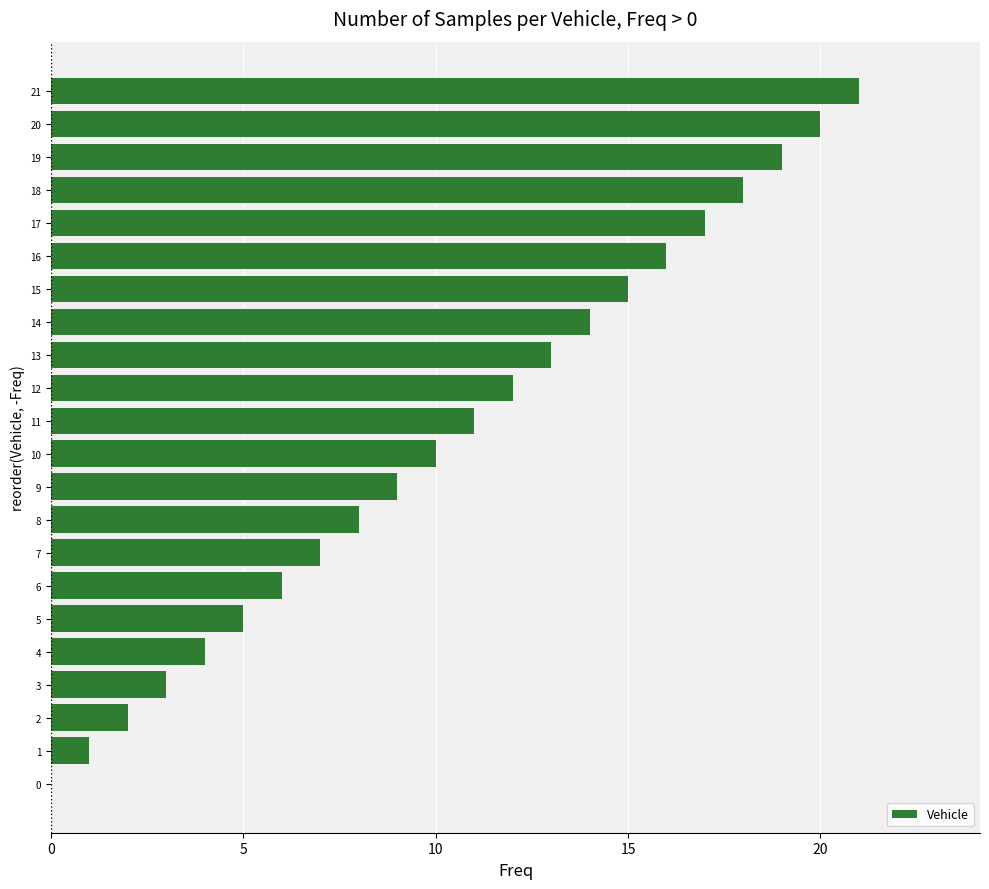

The chart shows a value of 6 at 6. True or false?

True